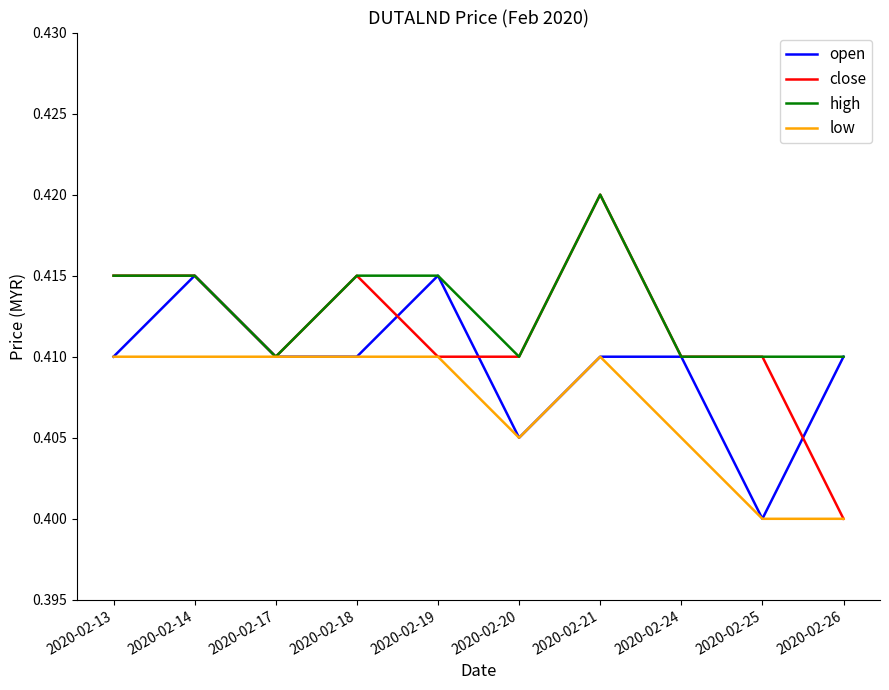

The close series shows 0.4 at 2020-02-14. True or false?

True